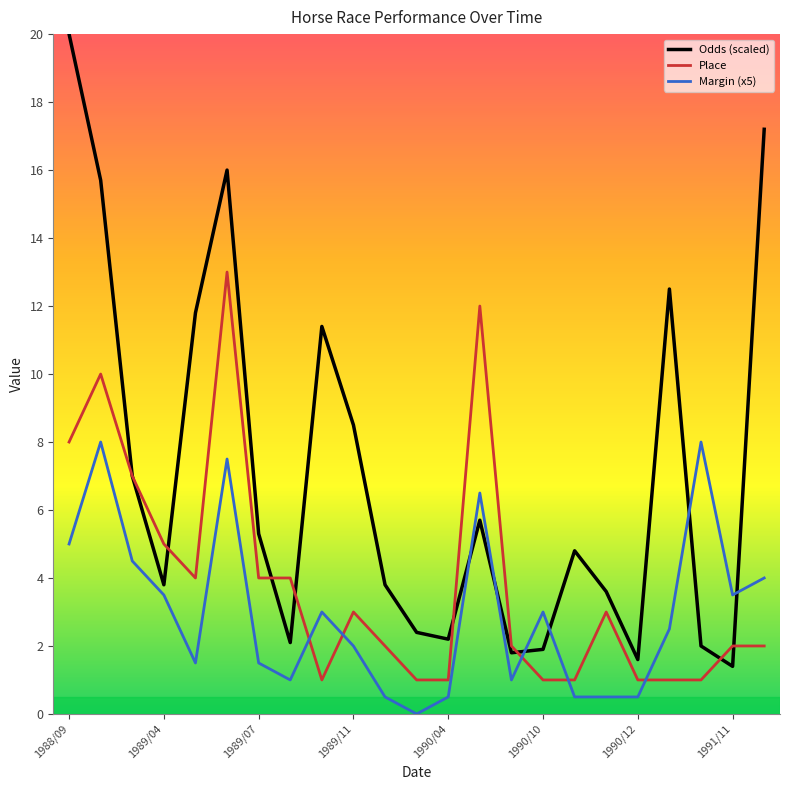

Which series has the largest total across all categories?

Odds (scaled)